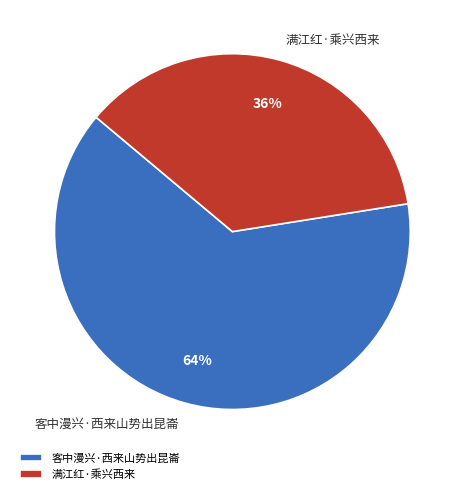

Between 满江红·乘兴西来 and 客中漫兴·西来山势出昆崙, which is larger?

客中漫兴·西来山势出昆崙